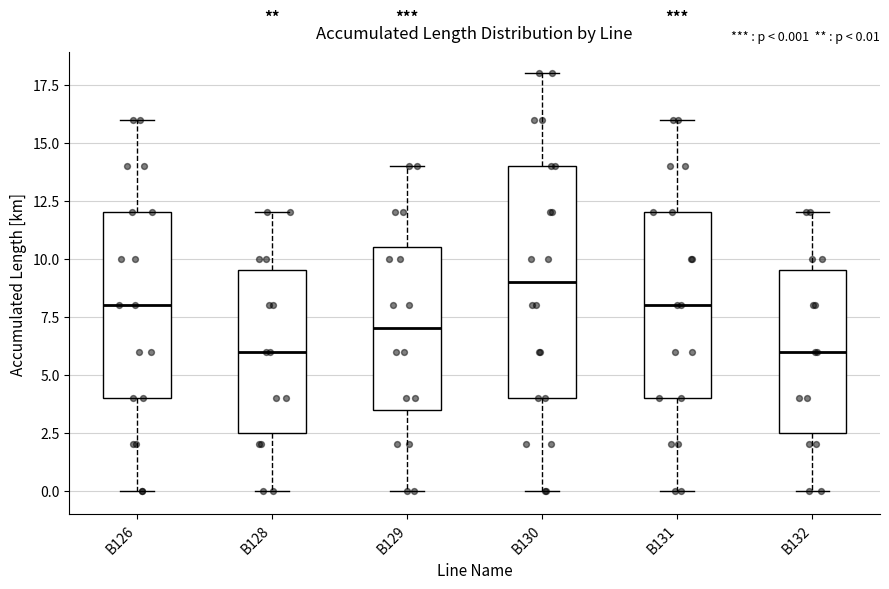

Comparing the boxes themselves (not the whiskers), which one is the tallest?

B130